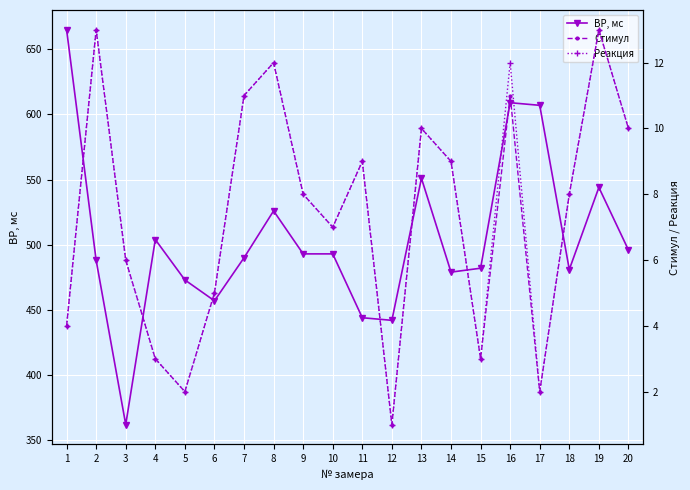

Which series has the widest spread of values?

ВР, мс